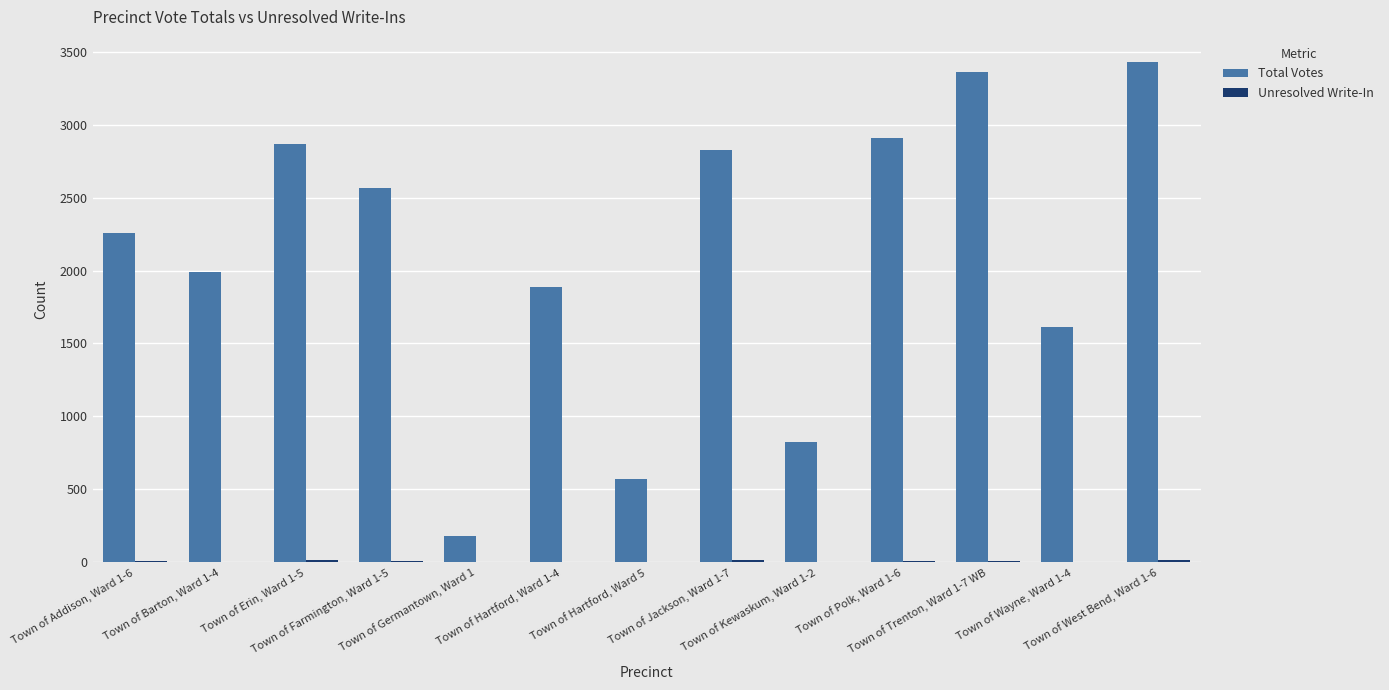

Which series has the largest total across all categories?

Total Votes